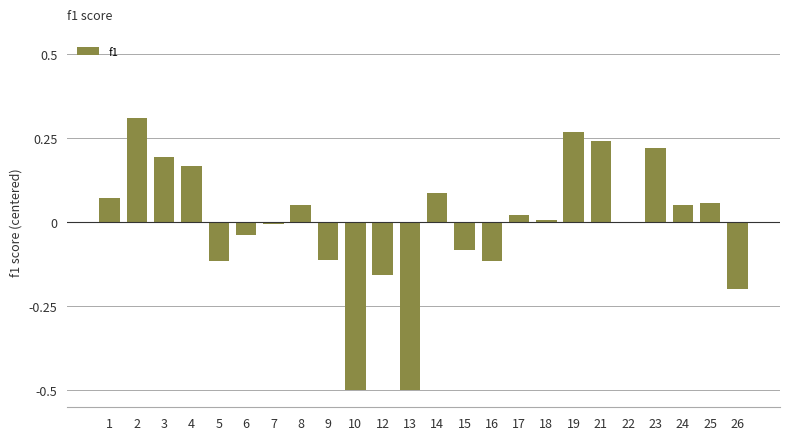

Between 26 and 13, which is larger?

26